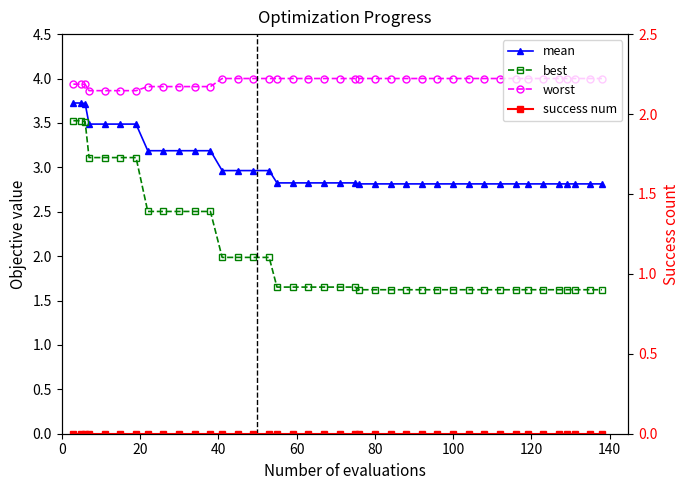

True or false: success num and best intersect in this chart.

False